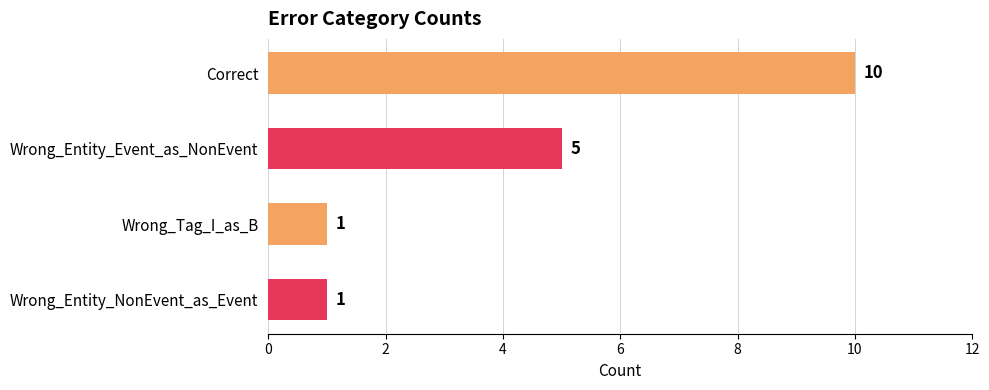

Count the values in the range 1 to 10.

4